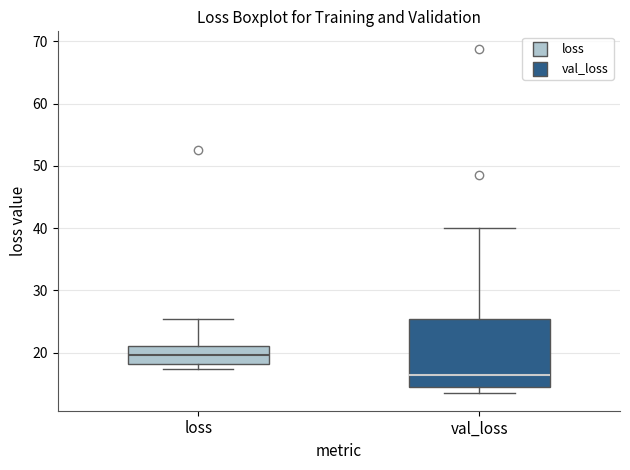

Which box has the lowest median line?

val_loss